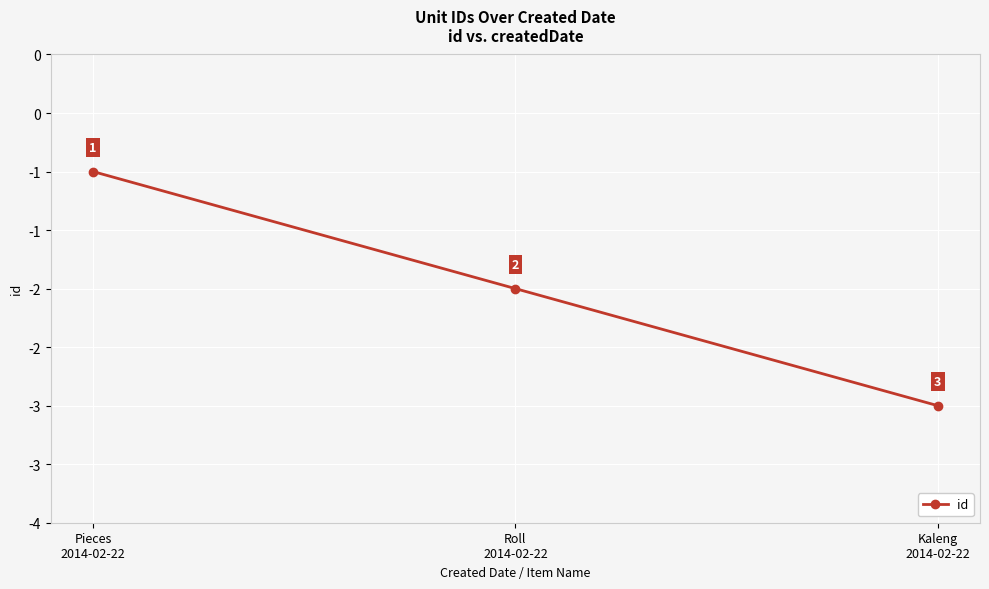

Which has a higher value, Kaleng
2014-02-22 or Pieces
2014-02-22?

Pieces
2014-02-22